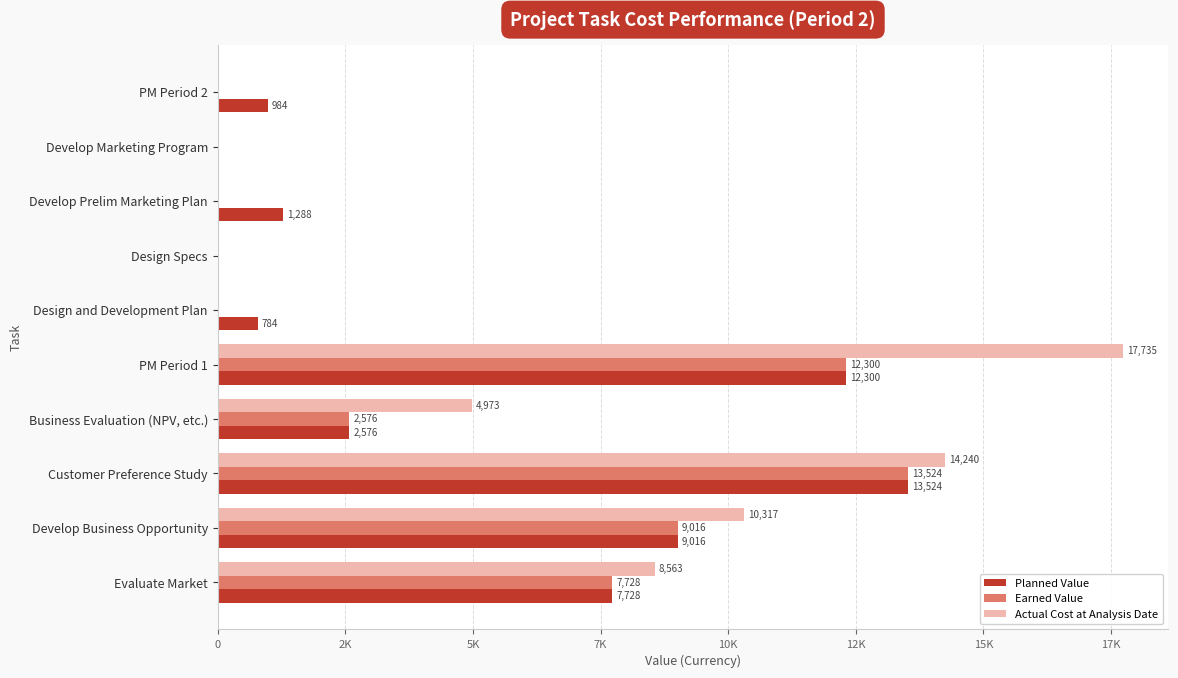

What are all the series names shown in the legend?

Planned Value, Earned Value, Actual Cost at Analysis Date